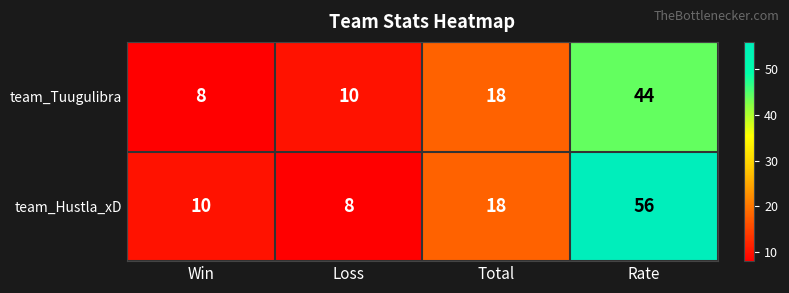

What is the difference between the second highest and minimum values in the team_Tuugulibra series?

10